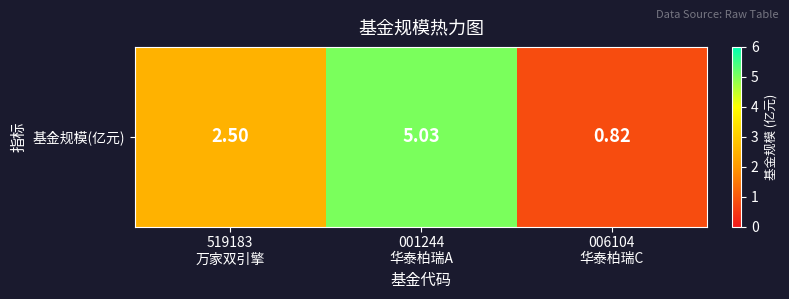

List the labels in order of value, largest first.

001244
华泰柏瑞A, 519183
万家双引擎, 006104
华泰柏瑞C